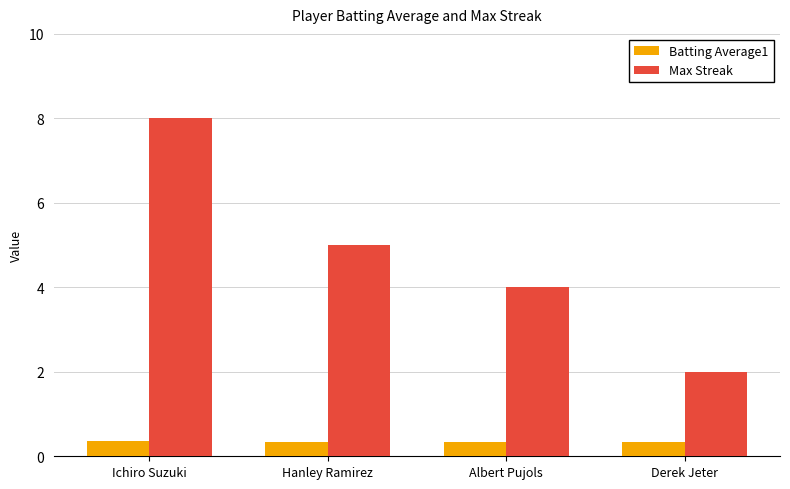

What is the average value of the Batting Average1 series?

0.3